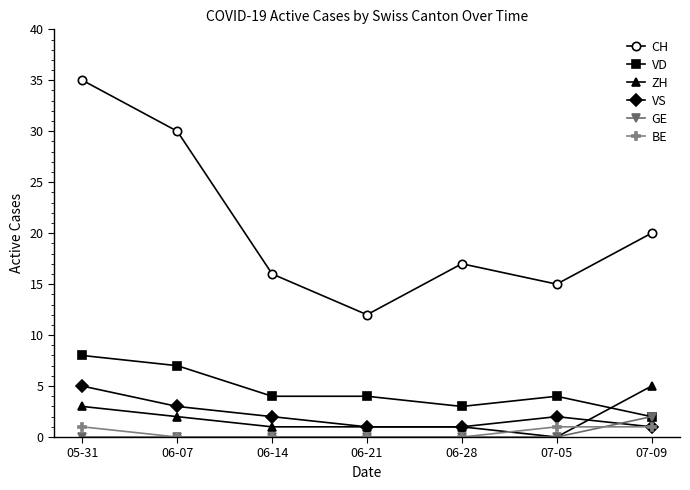

True or false: CH and GE cross at least once.

False